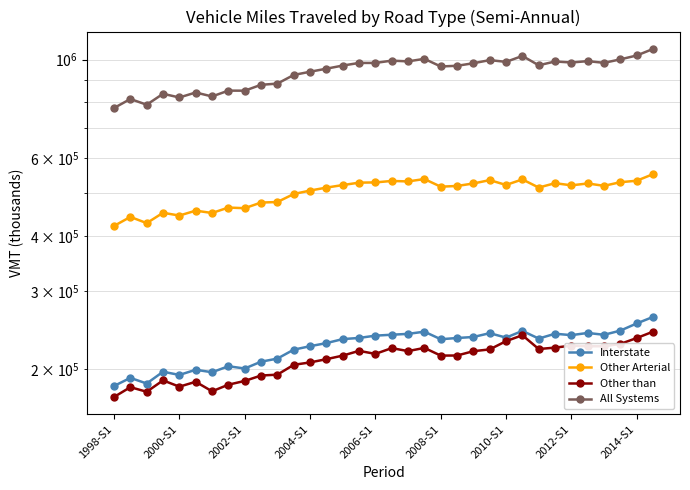

True or false: Interstate has more than 0 interior local peaks.

True